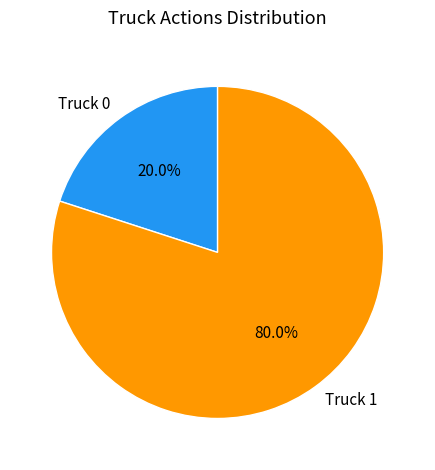

Is there a majority slice in this chart?

Yes